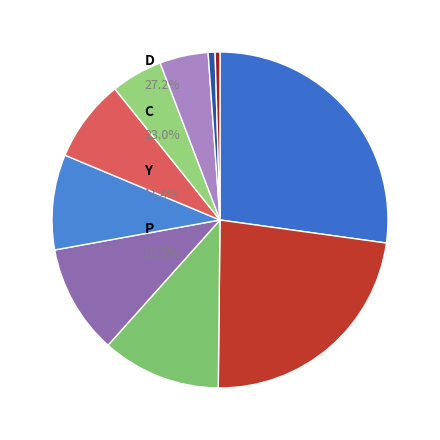

What is the largest slice in the pie chart?

D